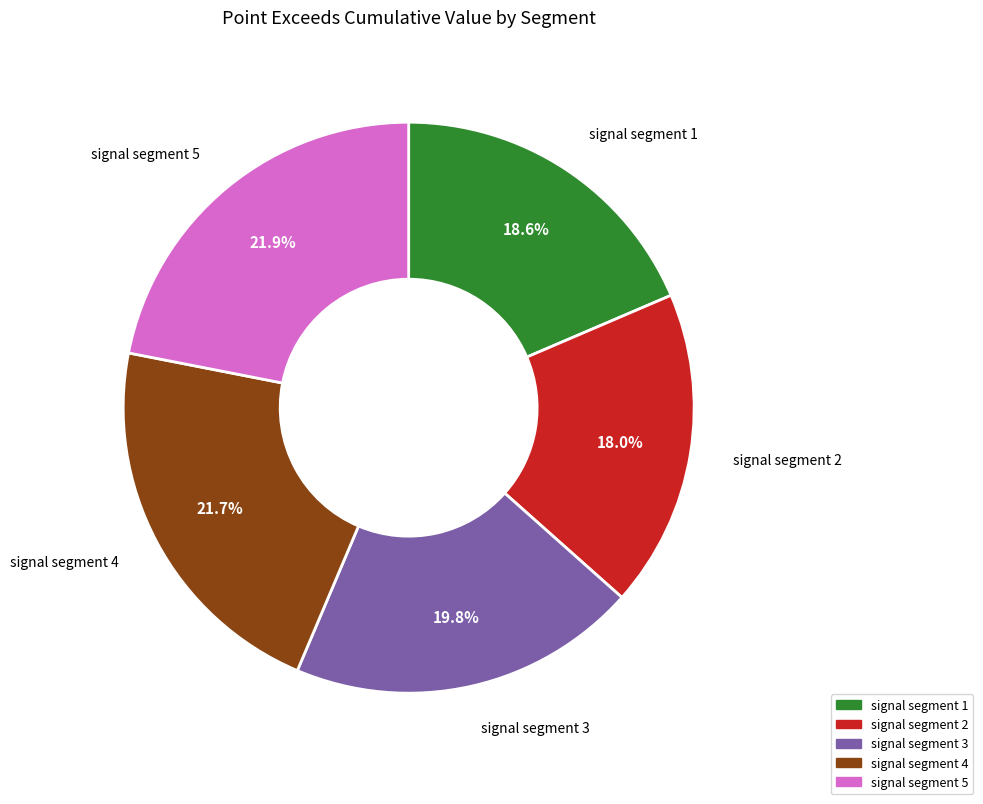

Is there a majority slice in this chart?

No